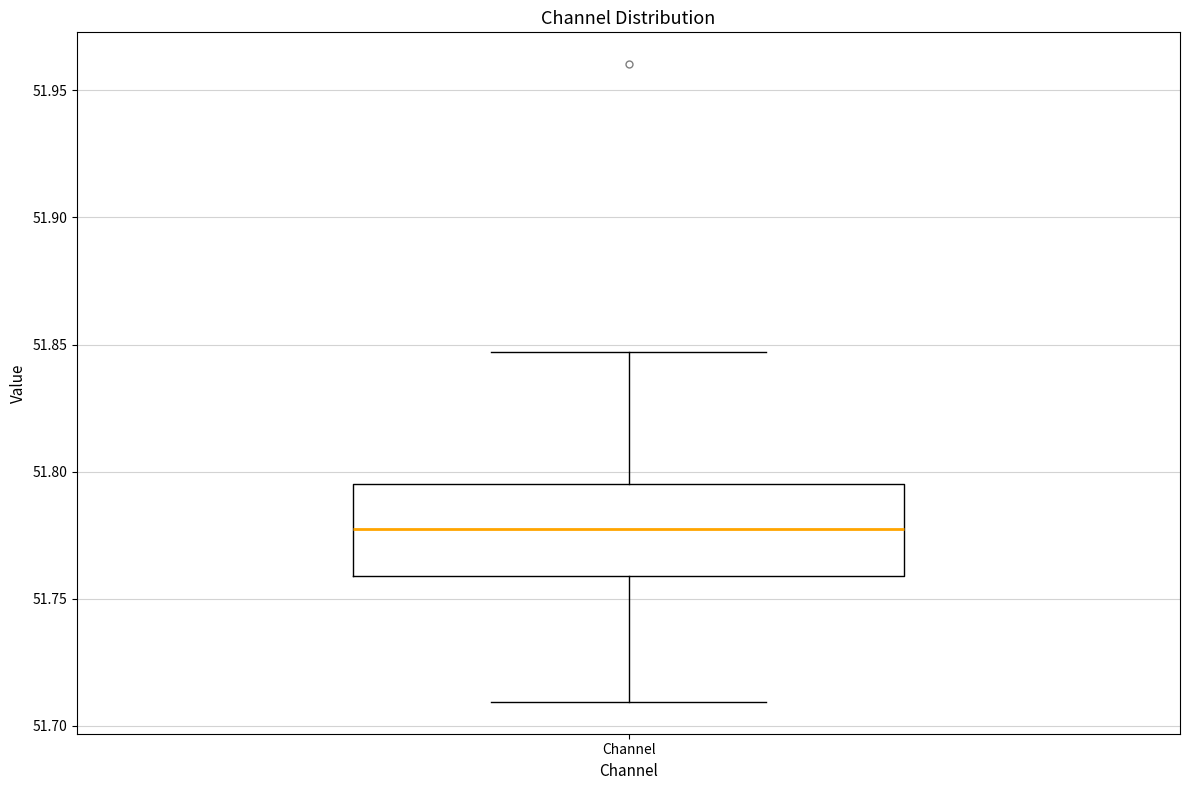

Where does the median line of the box for Channel sit on the y-axis? The values are not printed on the chart, so give them approximately, as read against the axis.

51.780